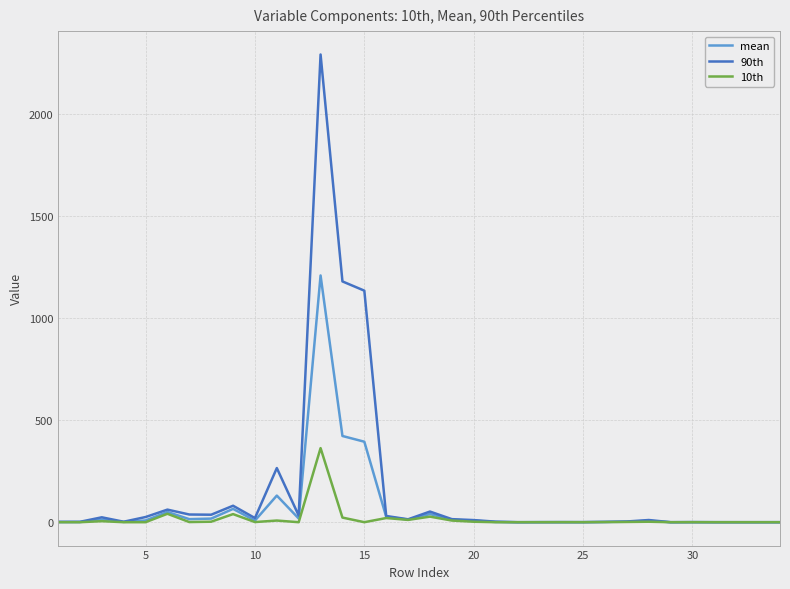

Does the chart display data point markers on the line(s)?

No